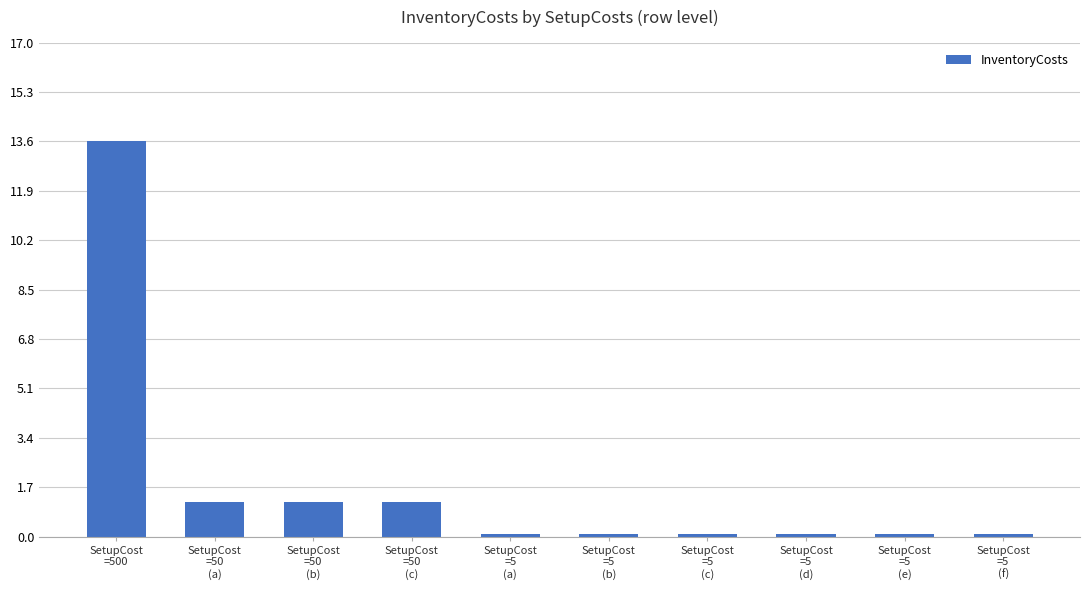

Are the bars grouped side by side (vs. stacked)?

No